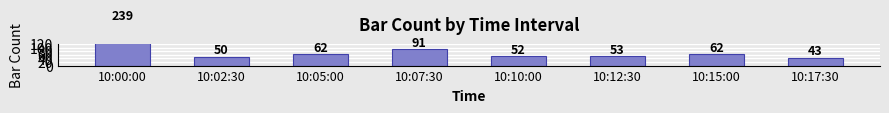

How many values are below 62?

4